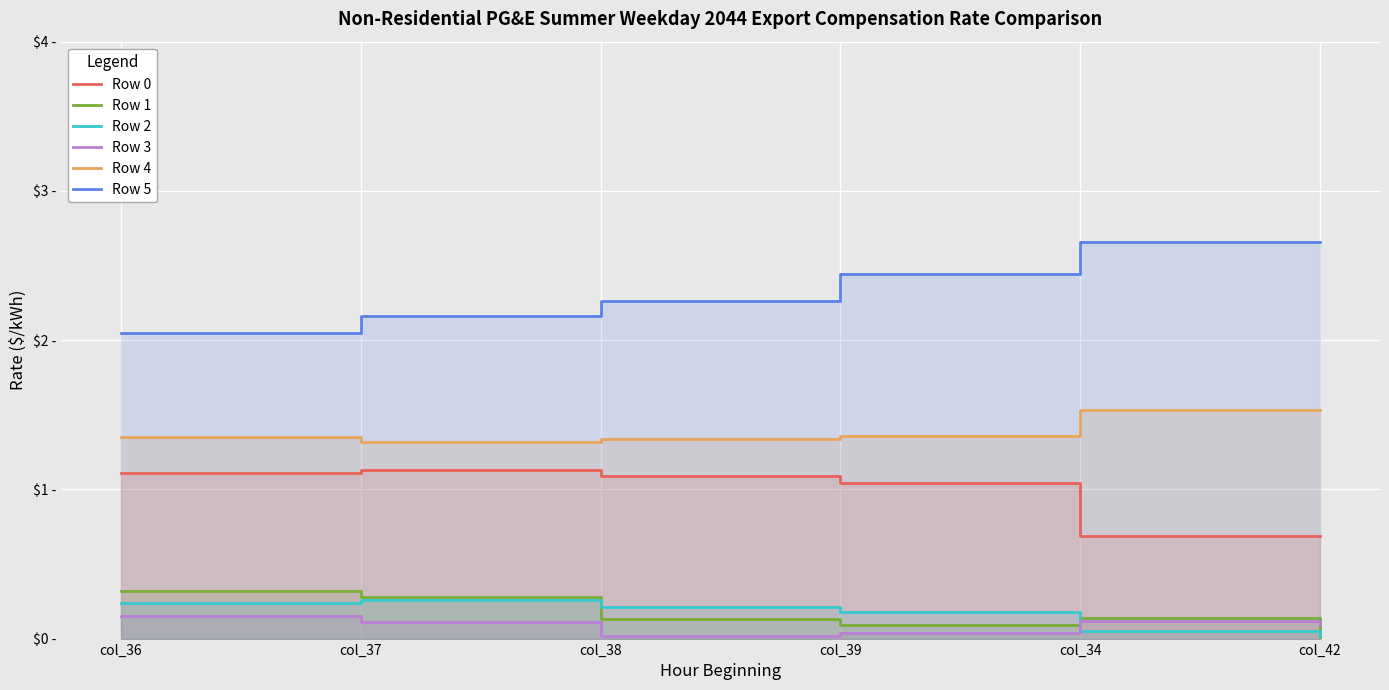

Which series ends up on top after the final intersection of Row 3 and Row 2?

Row 3